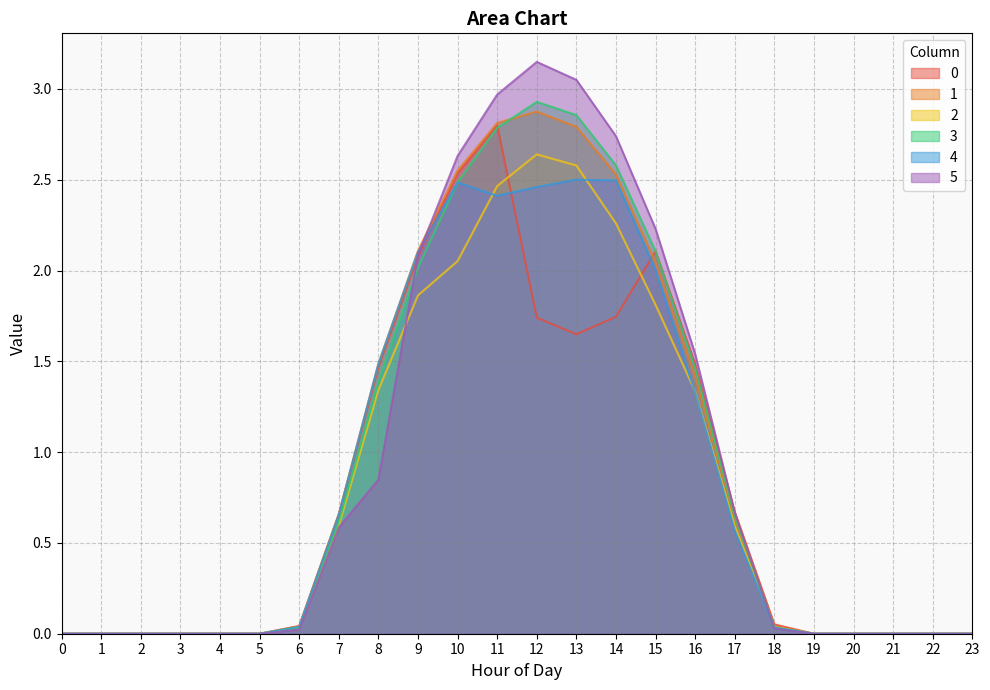

Which series ends up on top after the final intersection of 3 and 5?

3